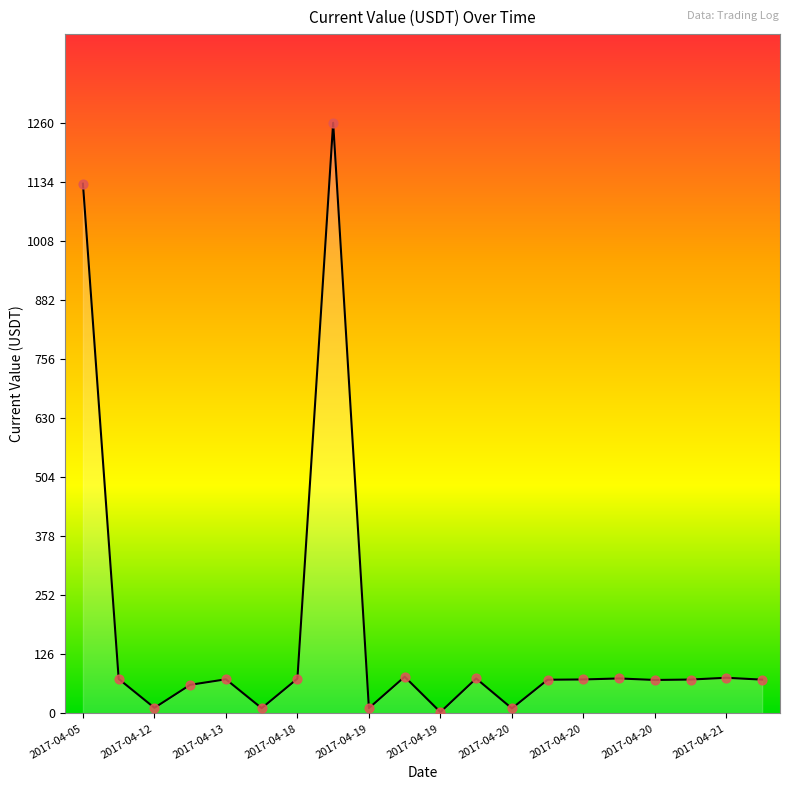

What is the difference between the maximum and minimum values?

1257.0